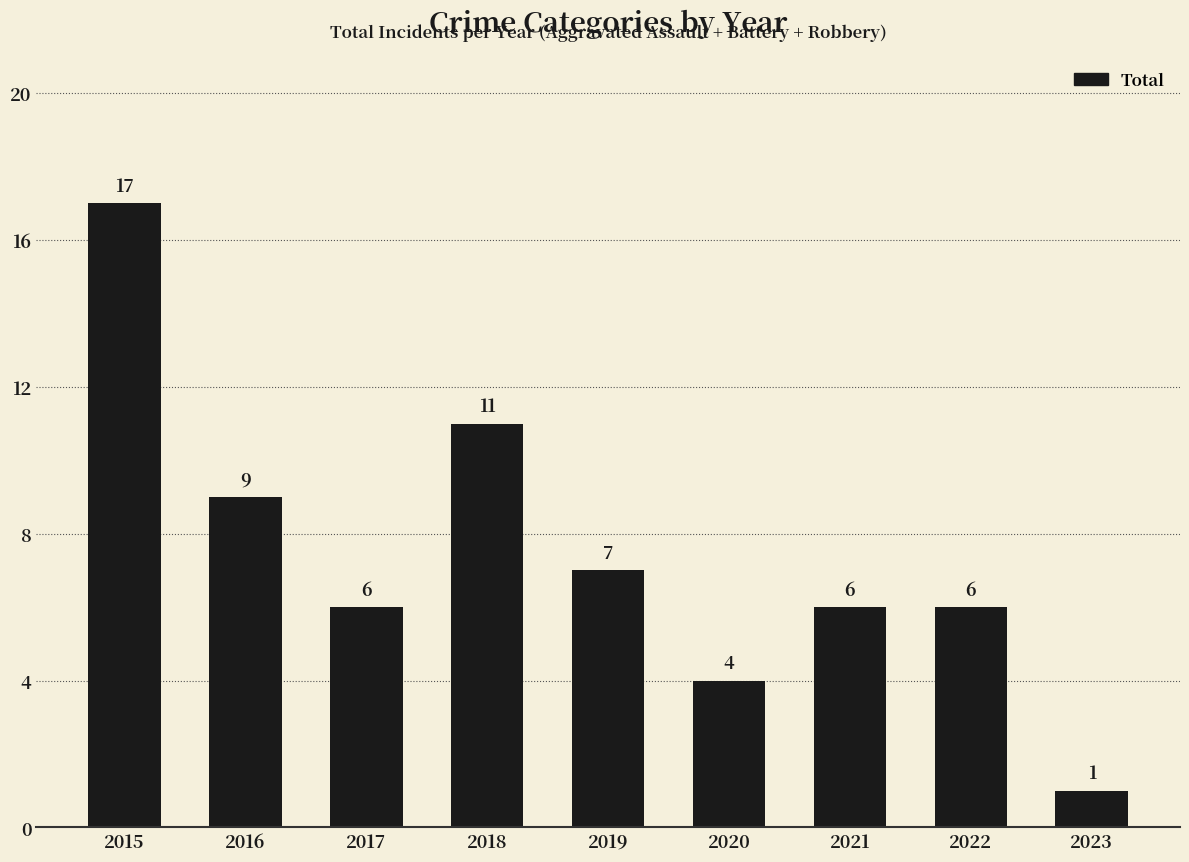

Are the bars horizontal?

No